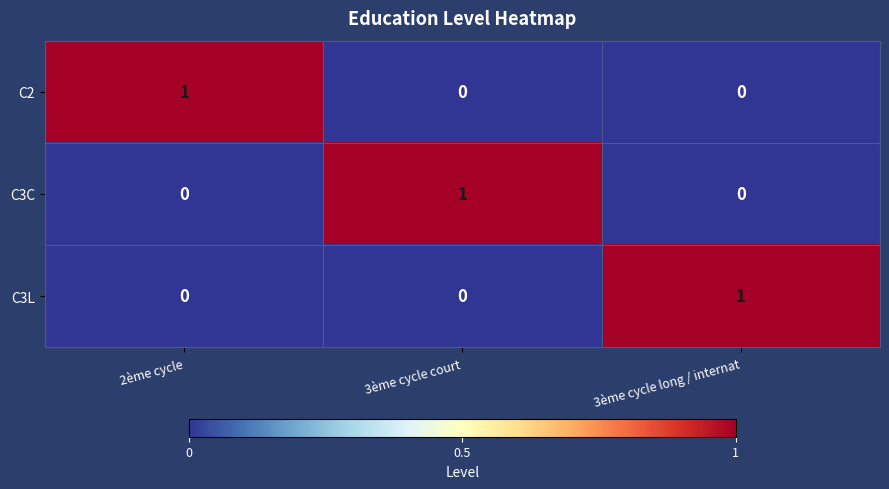

How many positive values does the C2 series have?

1